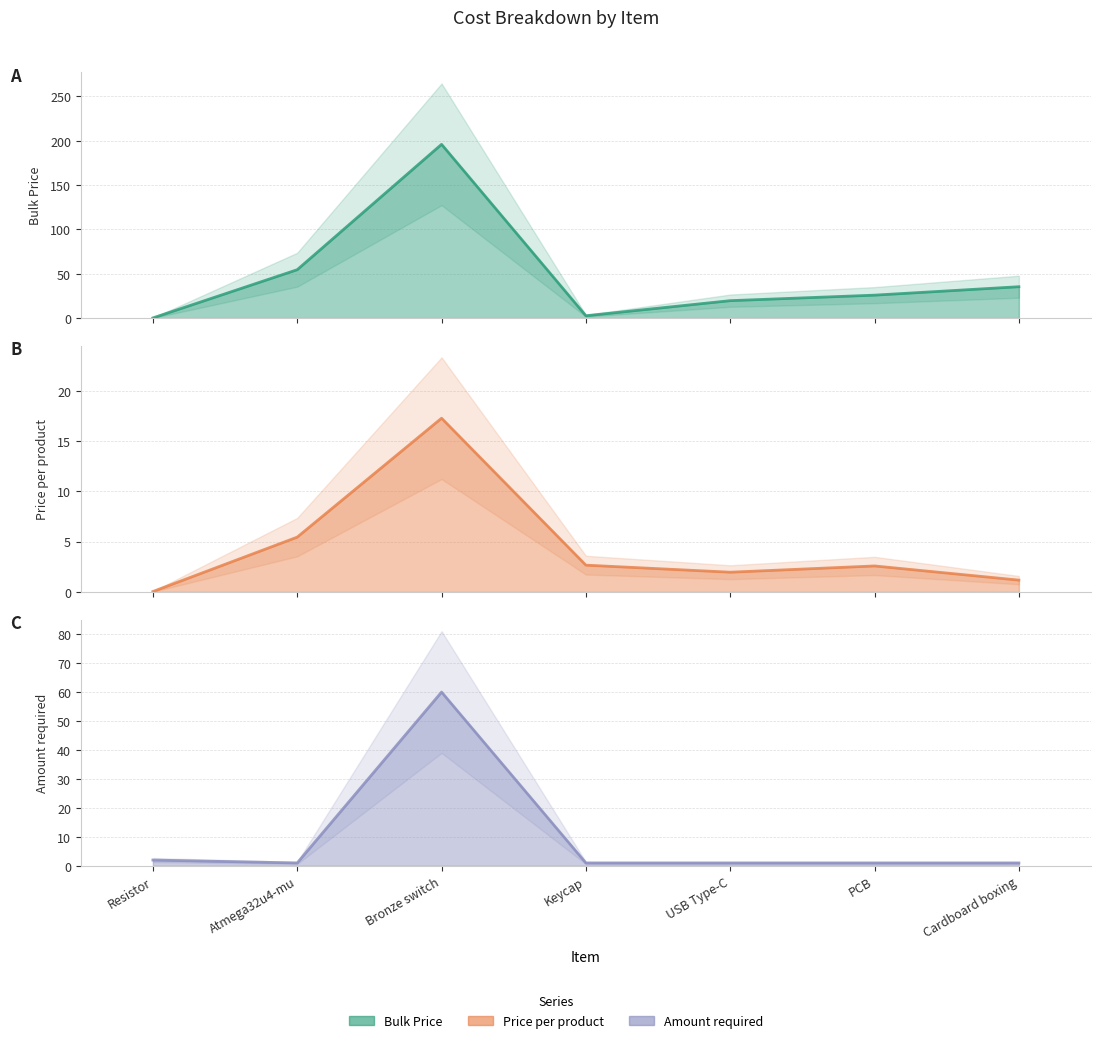

Where is Amount required nearest to the value 30?

Resistor